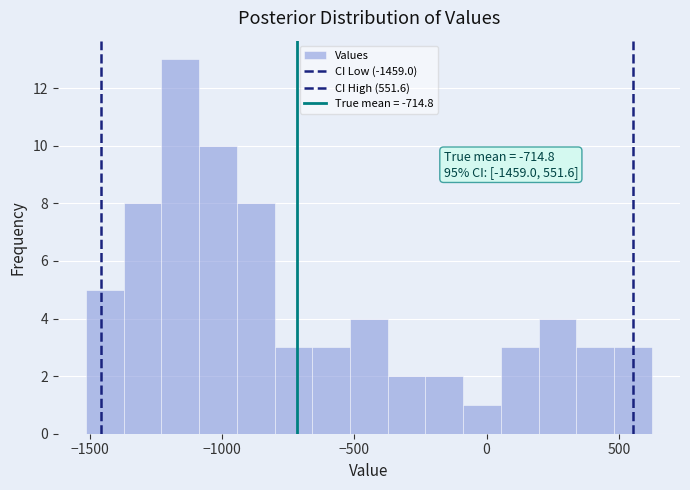

Around what value on the x-axis is the tallest bar? Give the approximate position of its centre, as read against the axis.

-1150